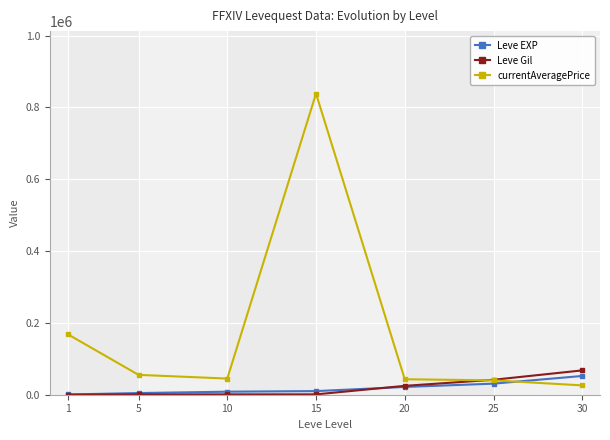

After their last crossing, which series has the higher values: Leve EXP or currentAveragePrice?

Leve EXP